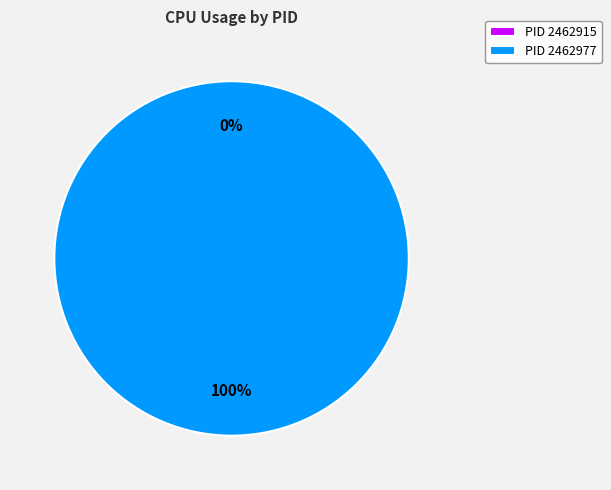

Is there a majority slice in this chart?

Yes